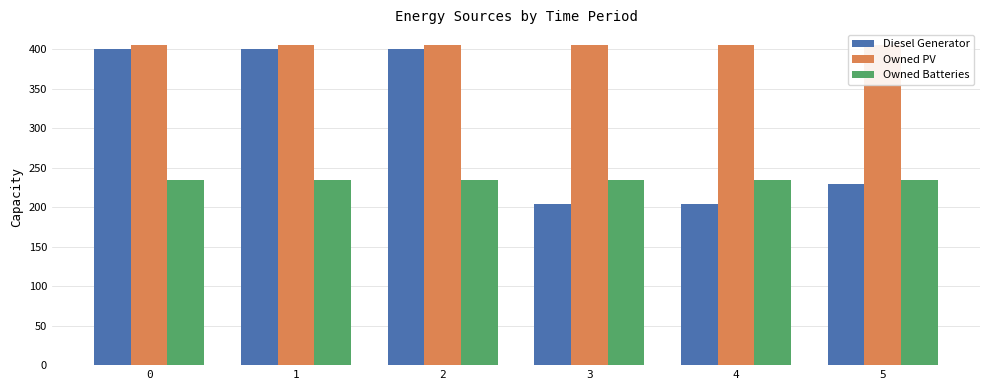

List the series in order of their peak value, lowest first.

Owned Batteries, Diesel Generator, Owned PV